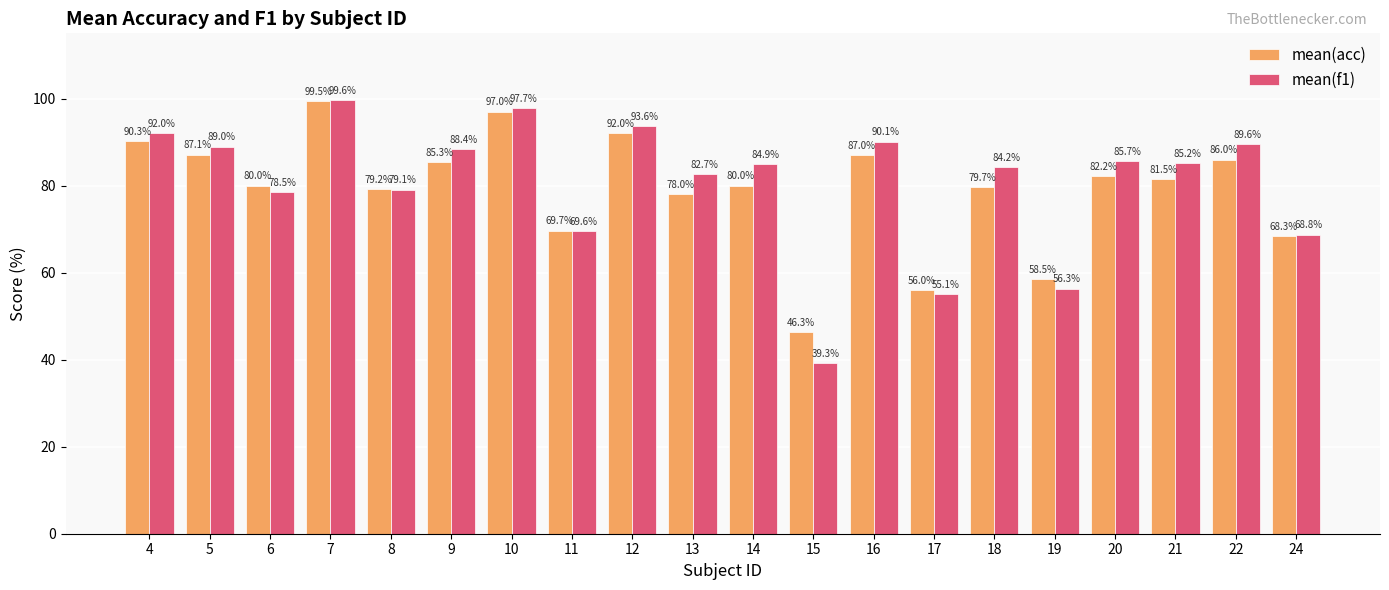

What is the value of the mean(f1) bar at the 3rd from the left?

78.5